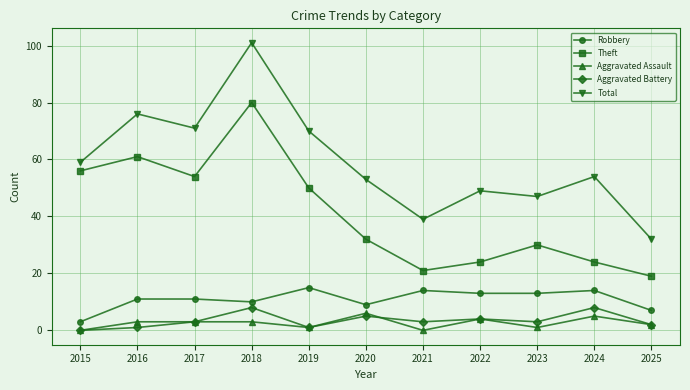

Which category has the highest value in the Total series?

2018